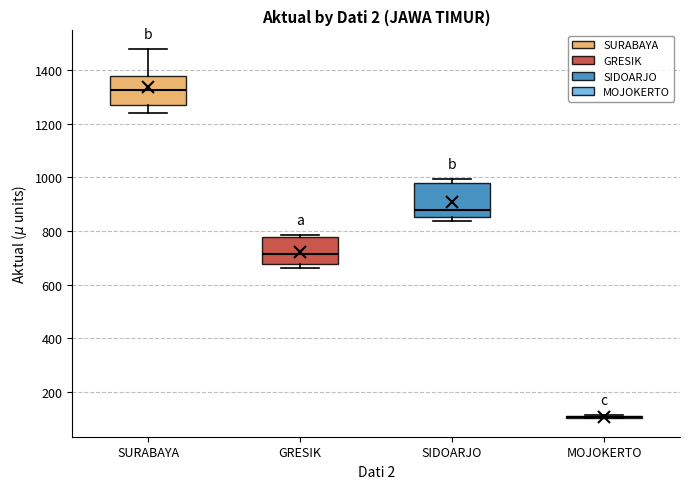

Reading left to right, read every box against the y-axis: the position of its median line, the range the box covers, and the ends of its whiskers. The values are not printed on the chart, so give them approximately, as read against the axis.

SURABAYA: median 1320, box 1280 to 1380, whiskers 1240 to 1480
GRESIK: median 720, box 680 to 780, whiskers 660 to 780 (just above the box's upper edge)
SIDOARJO: median 880, box 860 to 980, whiskers 840 to 1000
MOJOKERTO: box collapsed to a line at 100, whiskers 100 to 120